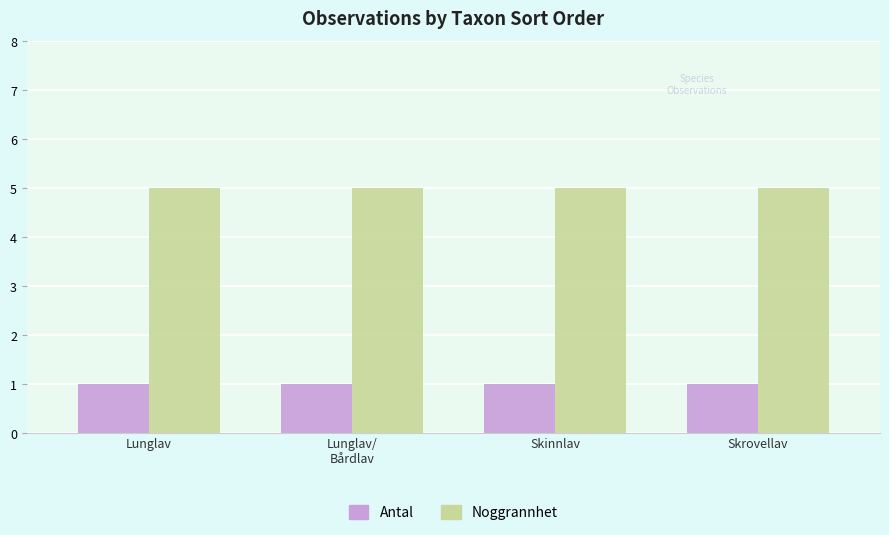

At how many categories does at least one series exceed 3?

4